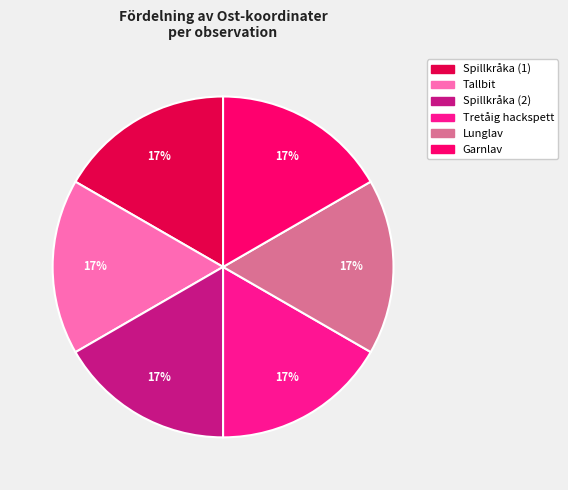

How many slices are in this pie chart?

6